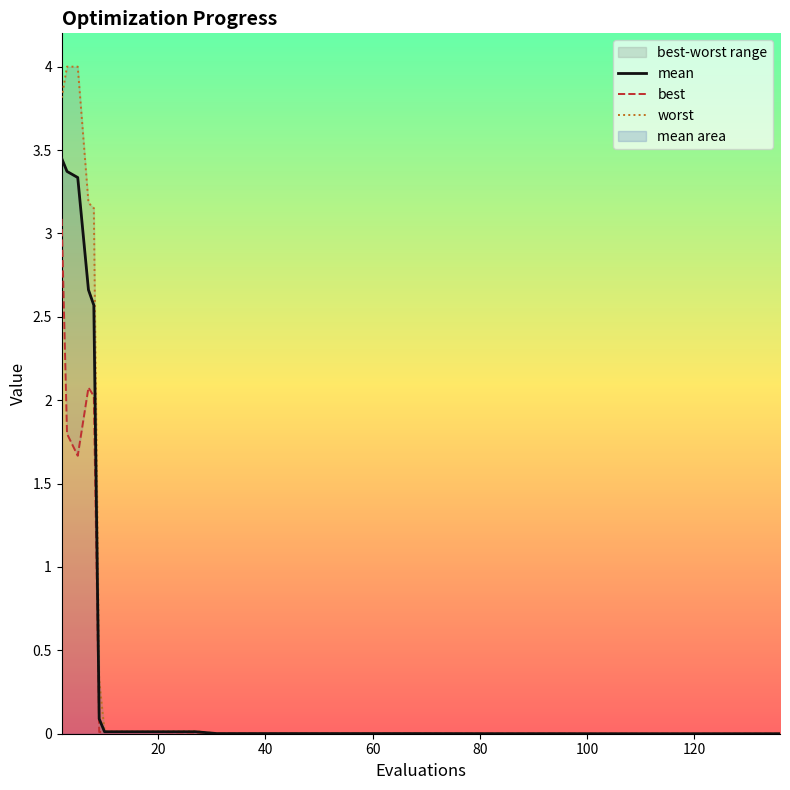

Does the chart display data point markers on the line(s)?

No